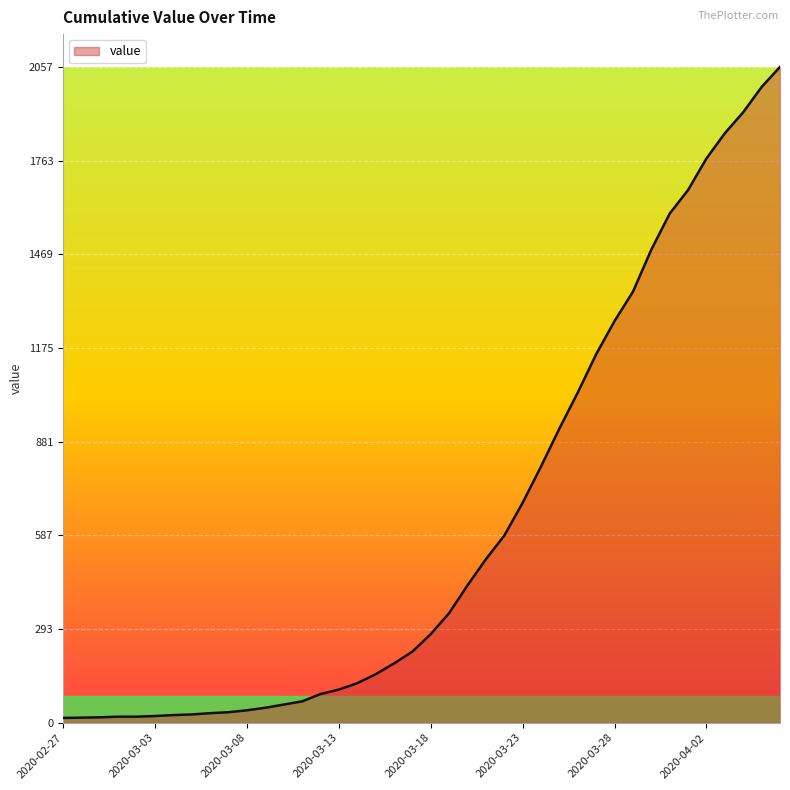

What is the difference between the maximum and minimum values?

2042